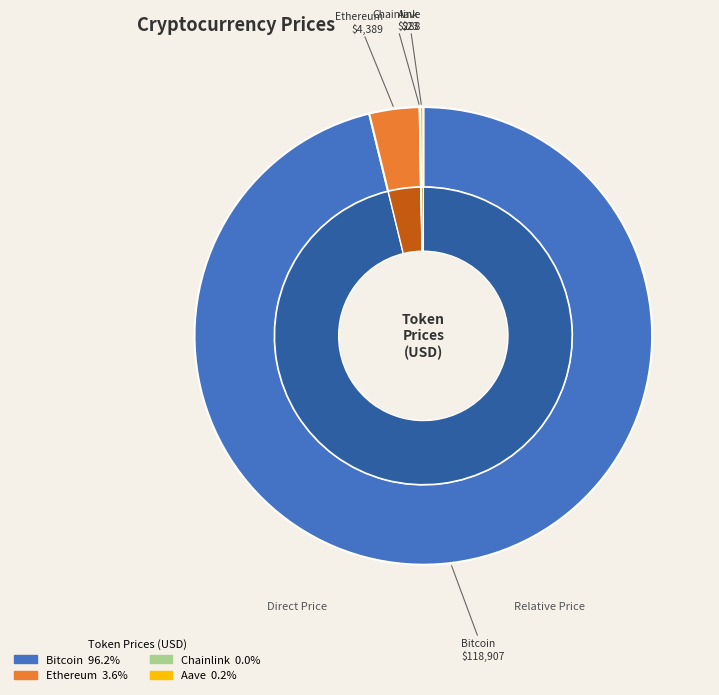

How many slices are in this pie chart?

4